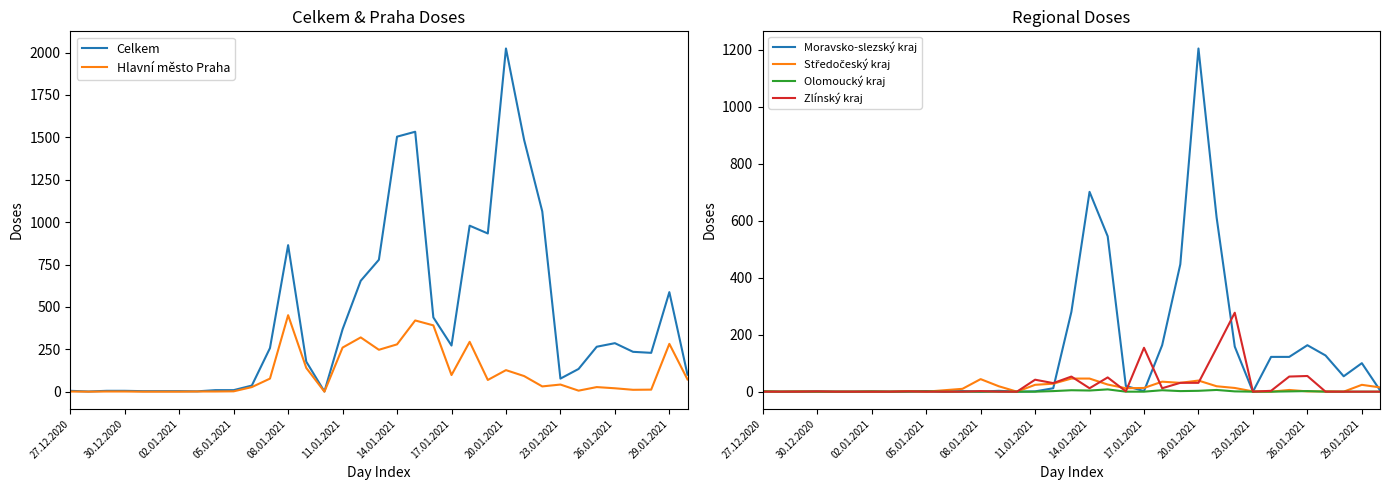

Is it true that Zlínský kraj equals 112 at 23.01.2021?

False